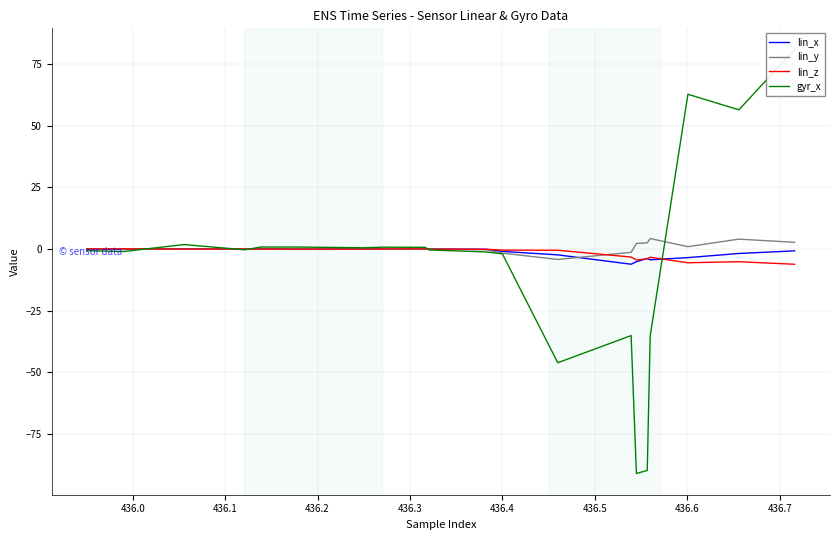

Is it true that lin_x equals -1.7 at 29?

False